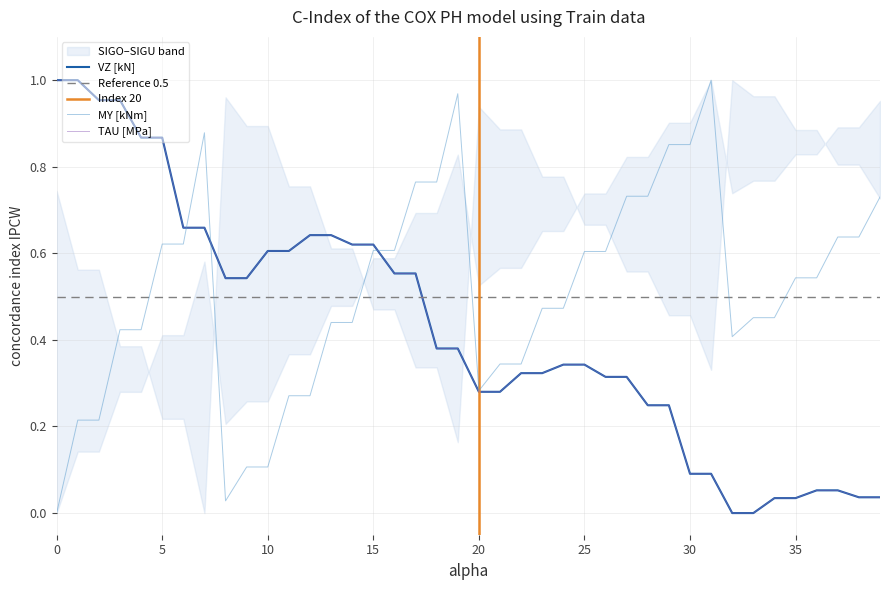

Which series has the widest spread of values?

MY [kNm]